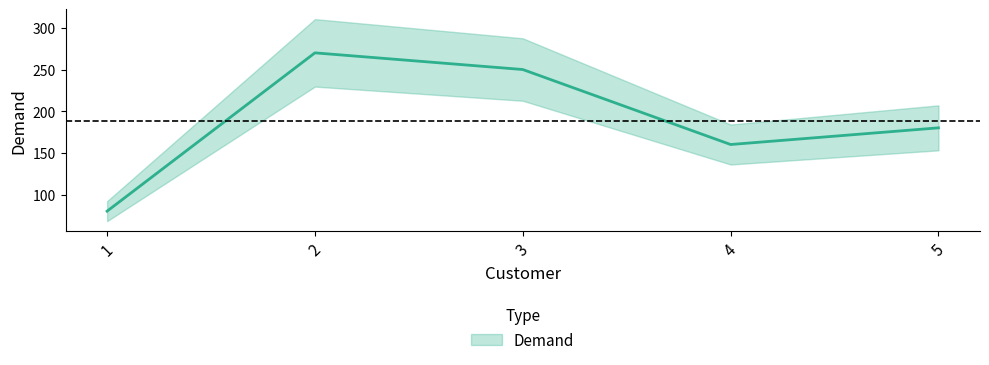

What is the value of the 3rd point from the left?

250